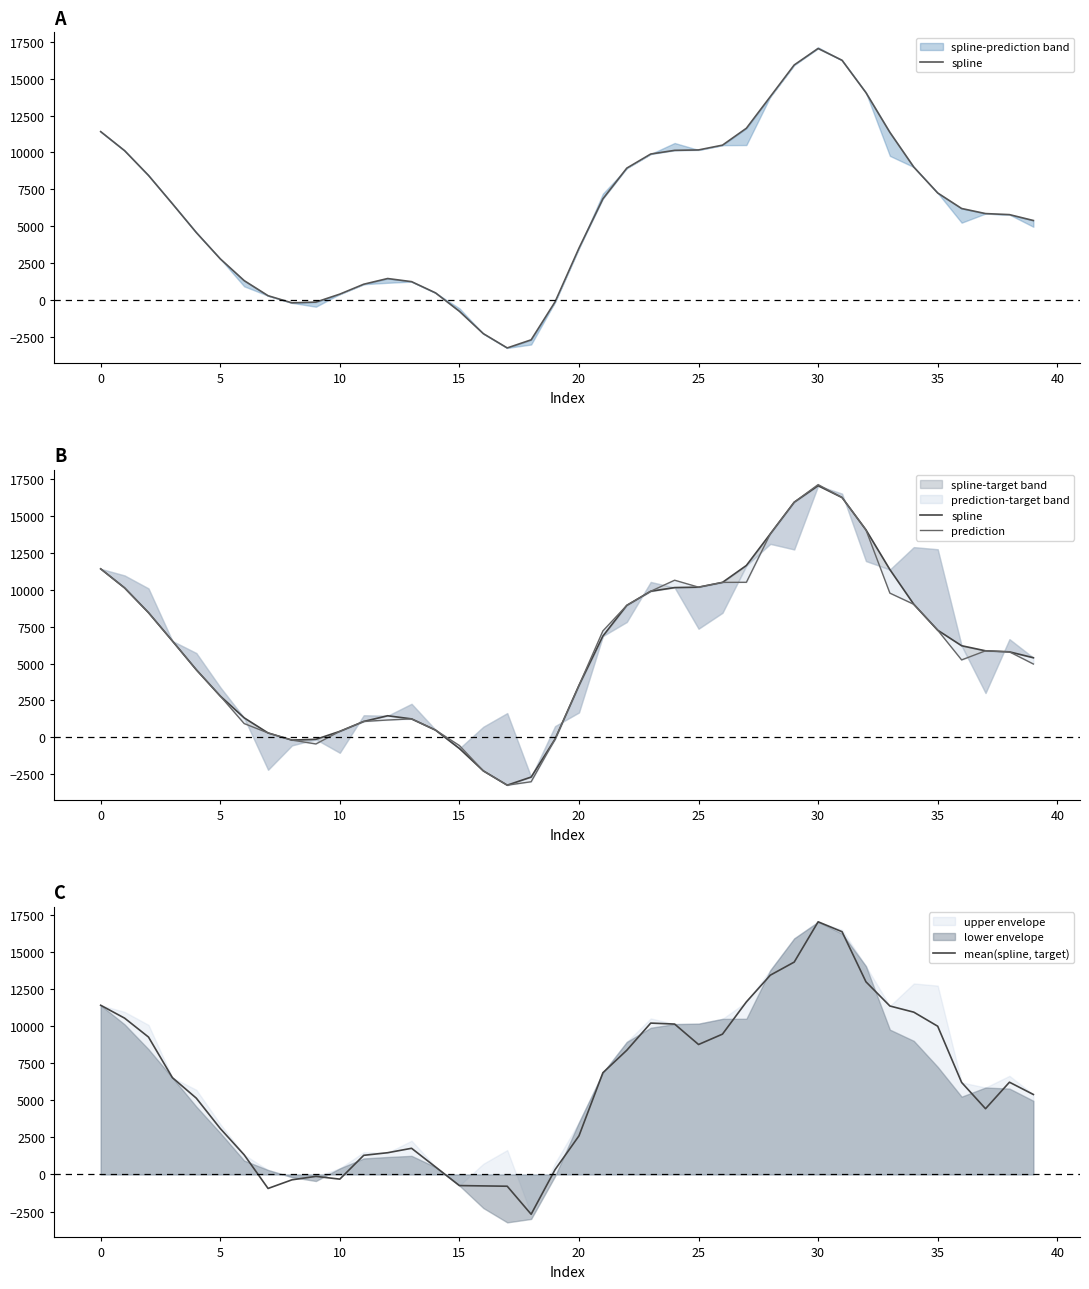

Which series has the largest range (max minus min)?

prediction